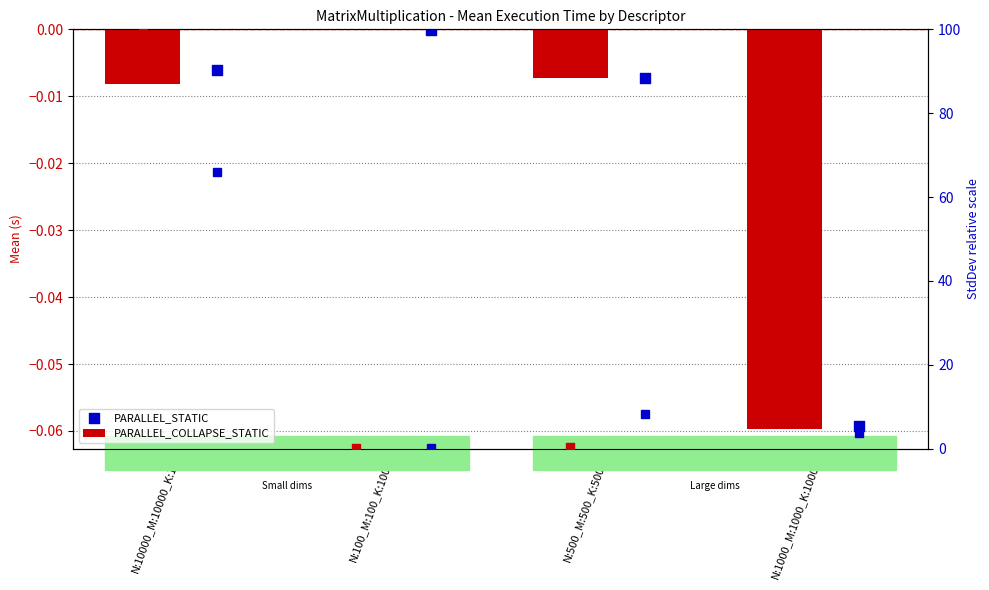

Which series has the largest Y range (max minus min)?

PARALLEL_COLLAPSE_STATIC